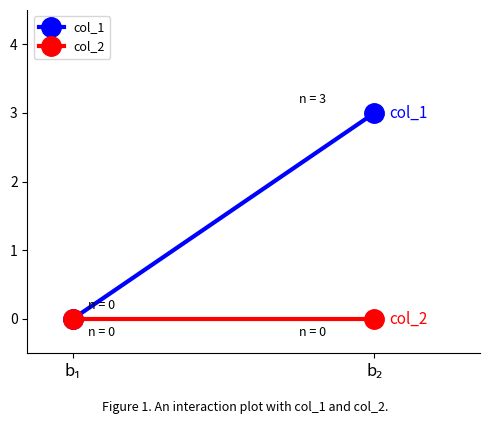

What is the total value across all series at b₂?

3